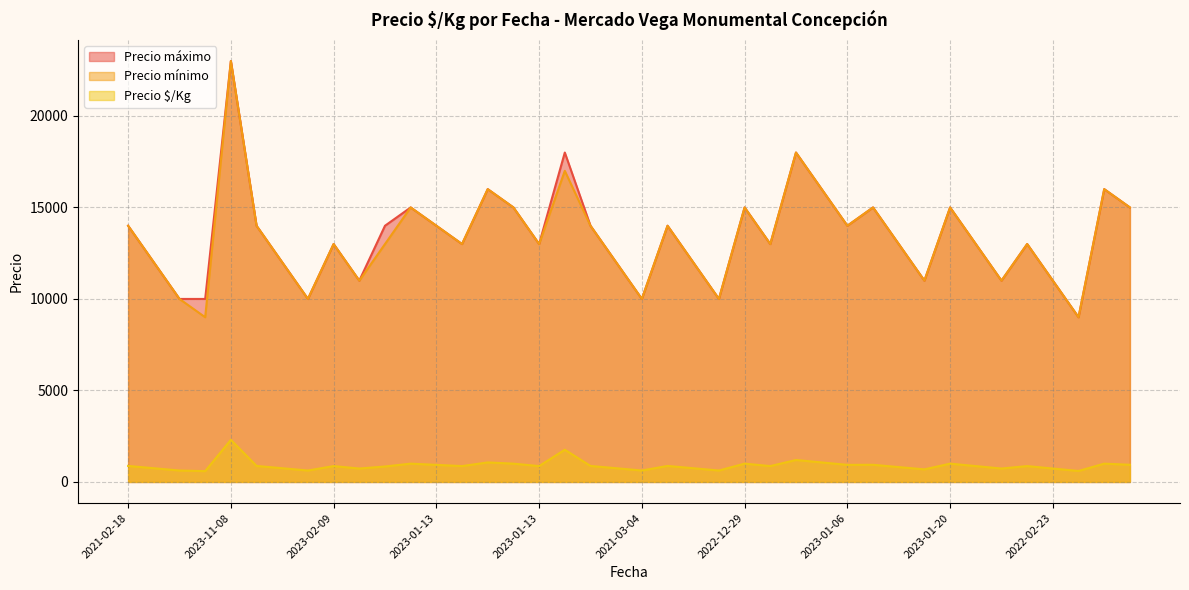

What is the sum of the Precio $/Kg values at 2021-01-28 and 2023-01-13?

1812